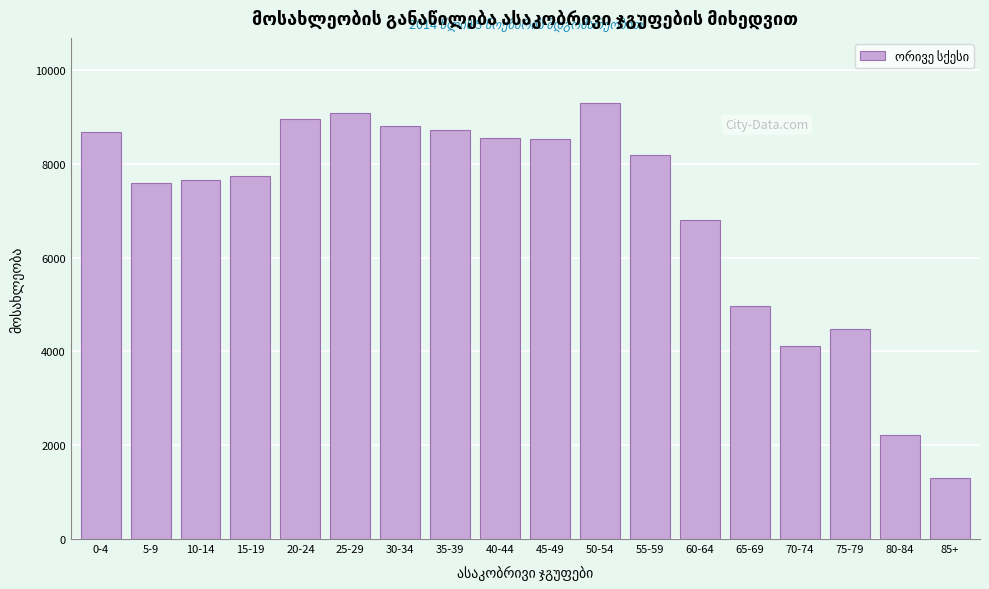

Which label corresponds to the largest value in the chart?

50-54